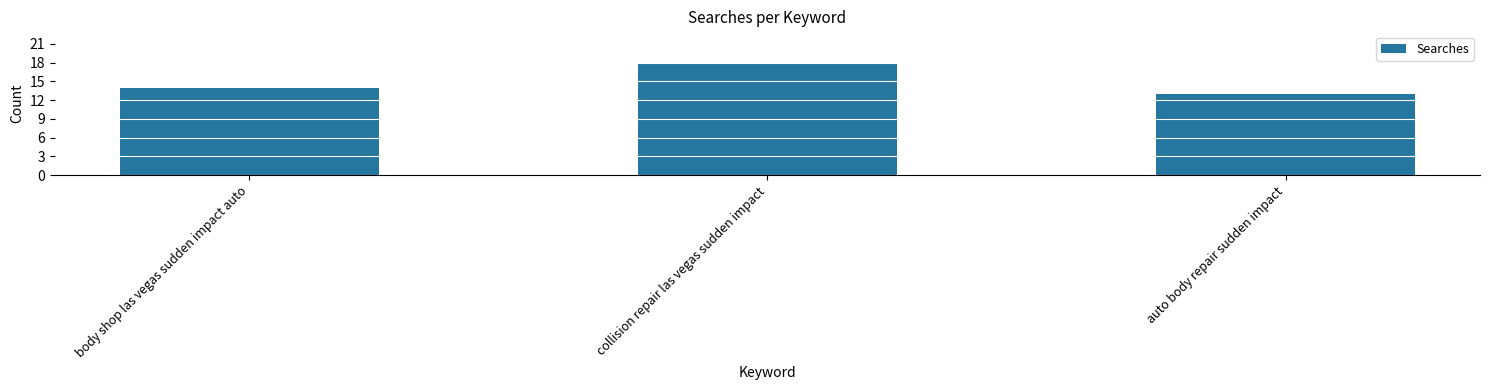

Reading left to right, what are all the values shown in this chart?

14	18	13